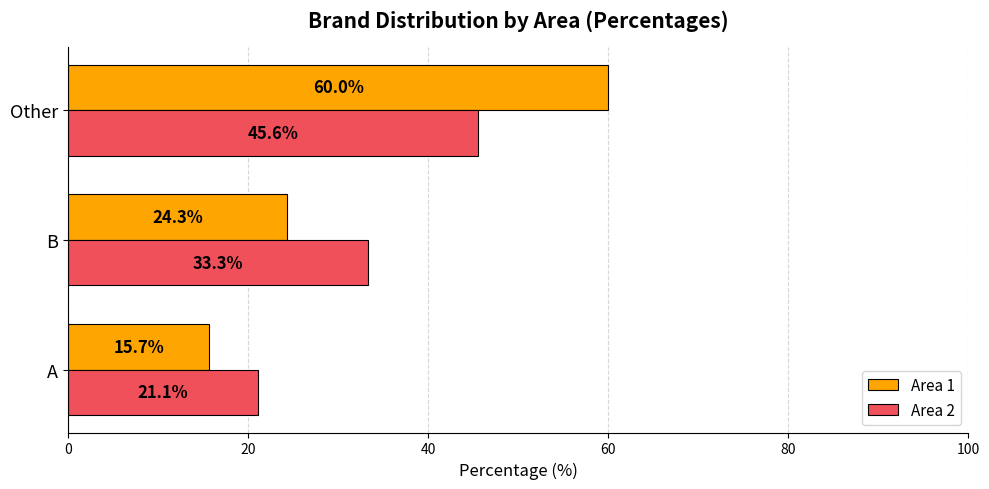

What is the average value of the Area 2 series?

33.3